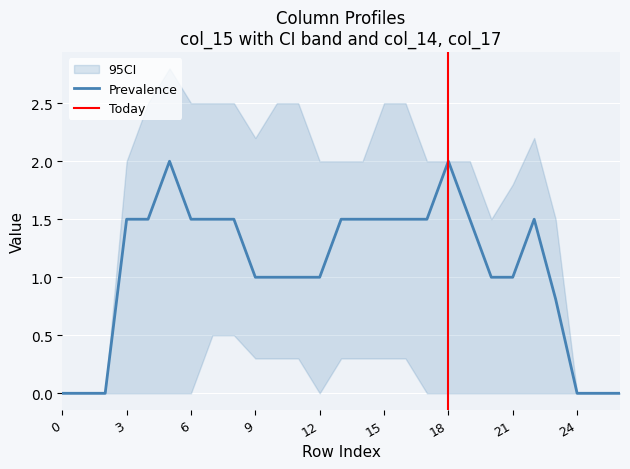

True or false: col_18 and col_15 intersect in this chart.

True